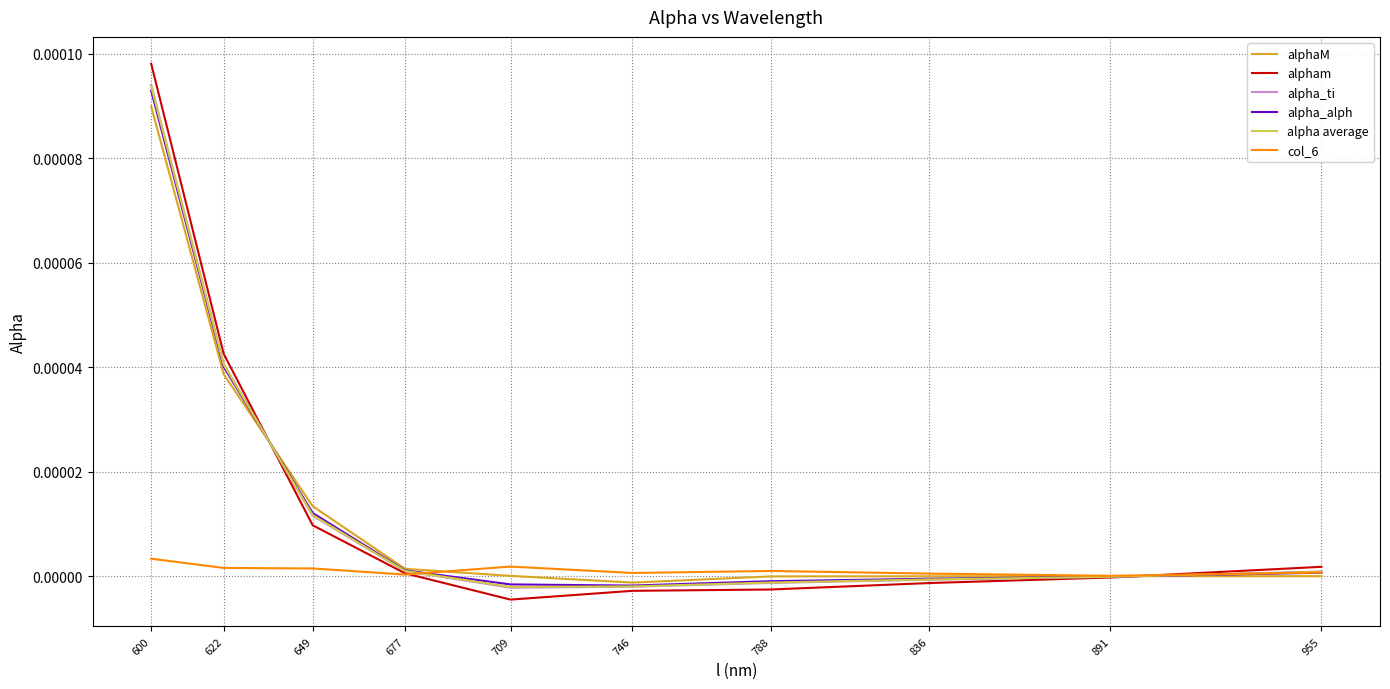

At which category is the sum across all series the highest?

600